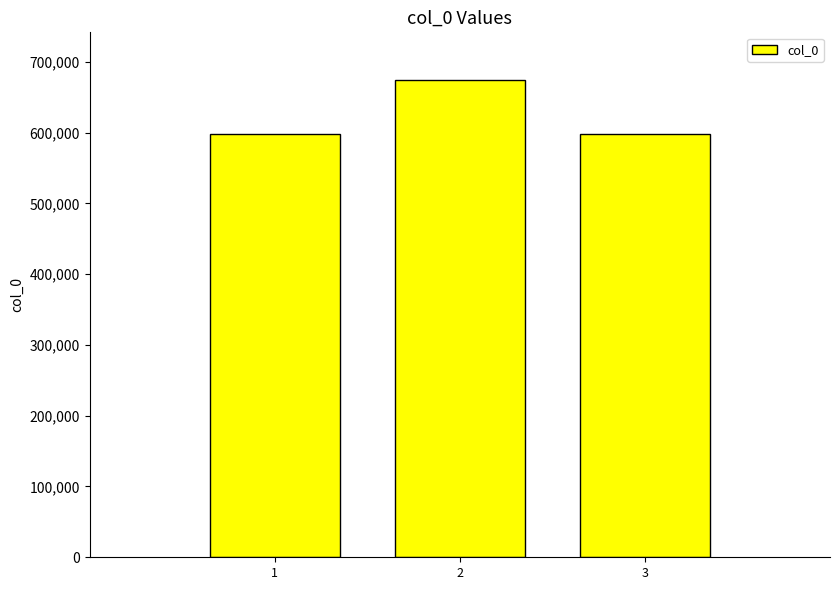

Read the value at 1, to the nearest 50.

597900